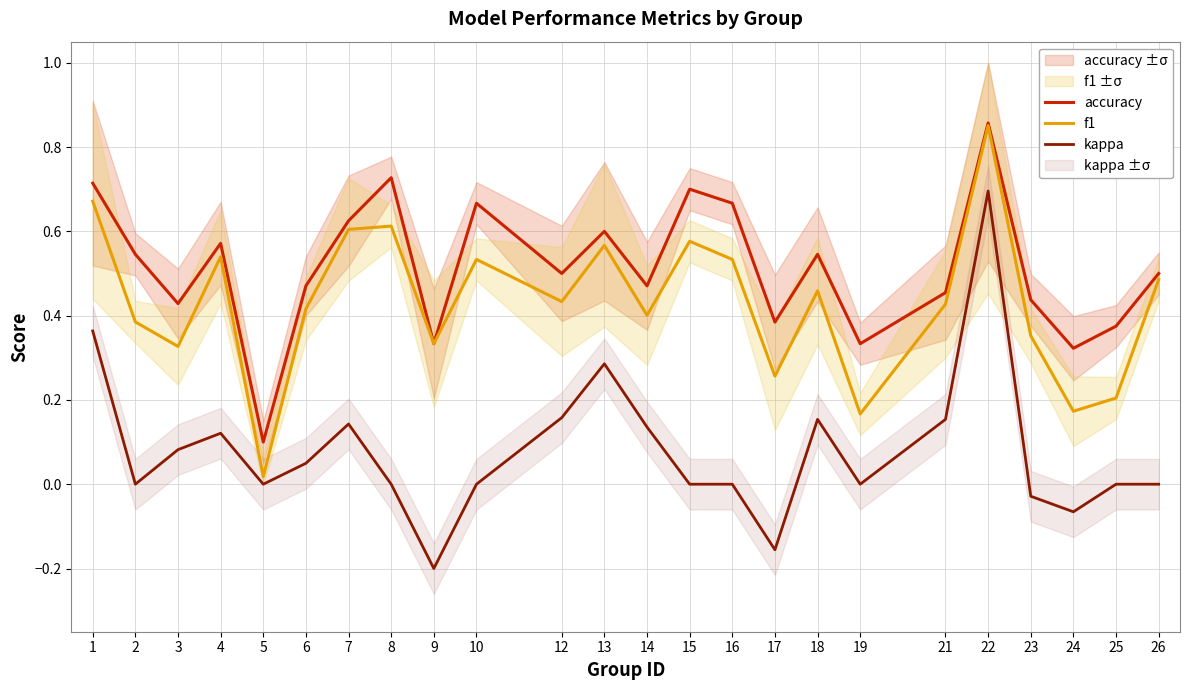

Reading left to right, what are all the values shown in this chart?

accuracy: 1=0.7	2=0.5	3=0.4	4=0.6	5=0.1	6=0.5	7=0.6	8=0.7	9=0.3	10=0.7	12=0.5	13=0.6	14=0.5	15=0.7	16=0.7	17=0.4	18=0.5	19=0.3	21=0.5	22=0.9	23=0.4	24=0.3	25=0.4	26=0.5
f1: 1=0.7	2=0.4	3=0.3	4=0.5	5=0.0	6=0.4	7=0.6	8=0.6	9=0.3	10=0.5	12=0.4	13=0.6	14=0.4	15=0.6	16=0.5	17=0.3	18=0.5	19=0.2	21=0.4	22=0.9	23=0.4	24=0.2	25=0.2	26=0.5
kappa: 1=0.4	2=0.0	3=0.1	4=0.1	5=0.0	6=0.0	7=0.1	8=0.0	9=-0.2	10=0.0	12=0.2	13=0.3	14=0.1	15=0.0	16=0.0	17=-0.2	18=0.2	19=0.0	21=0.2	22=0.7	23=-0.0	24=-0.1	25=0.0	26=0.0